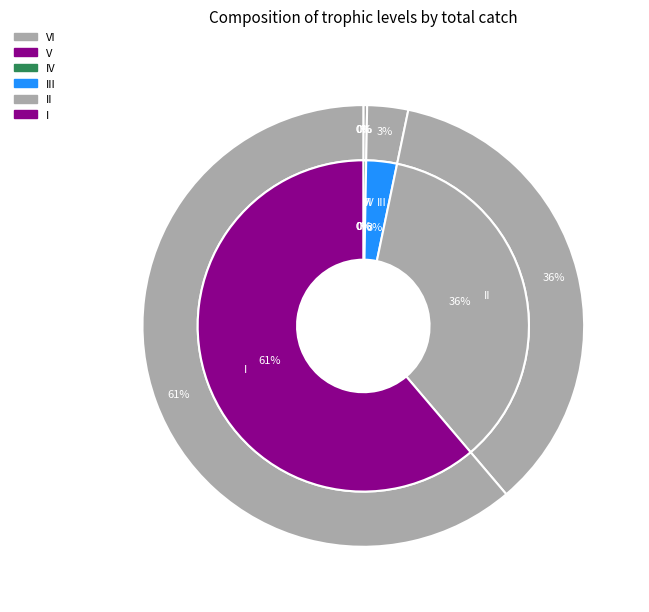

What percentage is NOT represented by VI?

100.0%